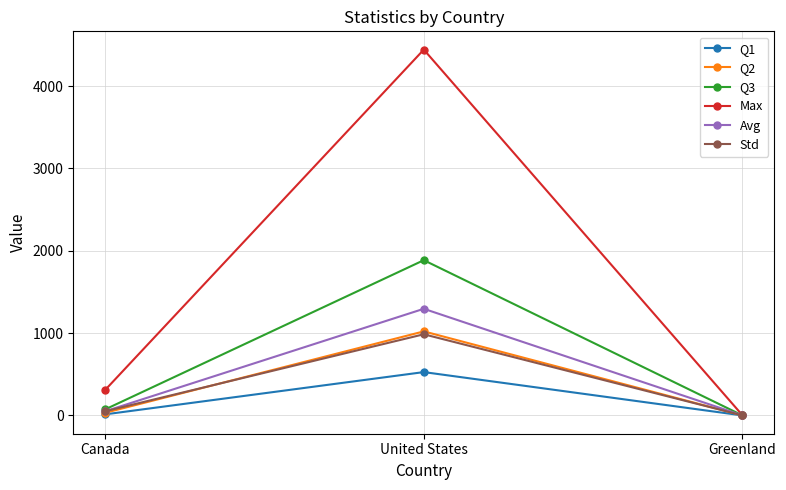

What is the total value across all series at Greenland?

2.7